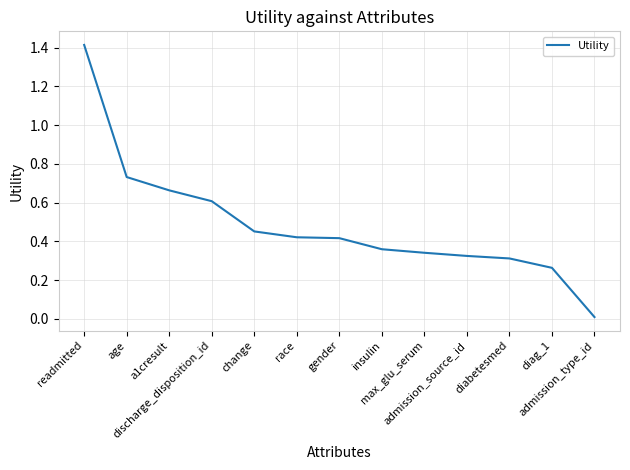

Which has a higher value, max_glu_serum or admission_source_id?

max_glu_serum